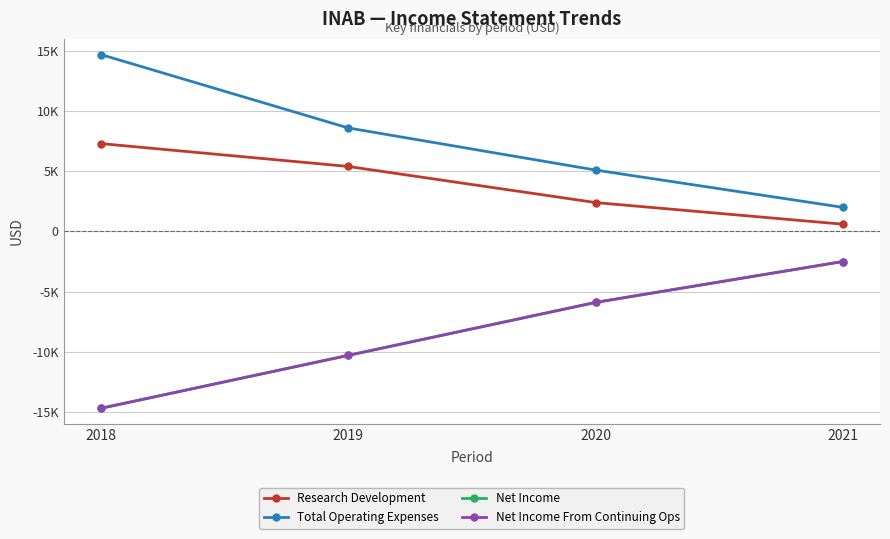

Does the chart have visible grid lines?

Yes